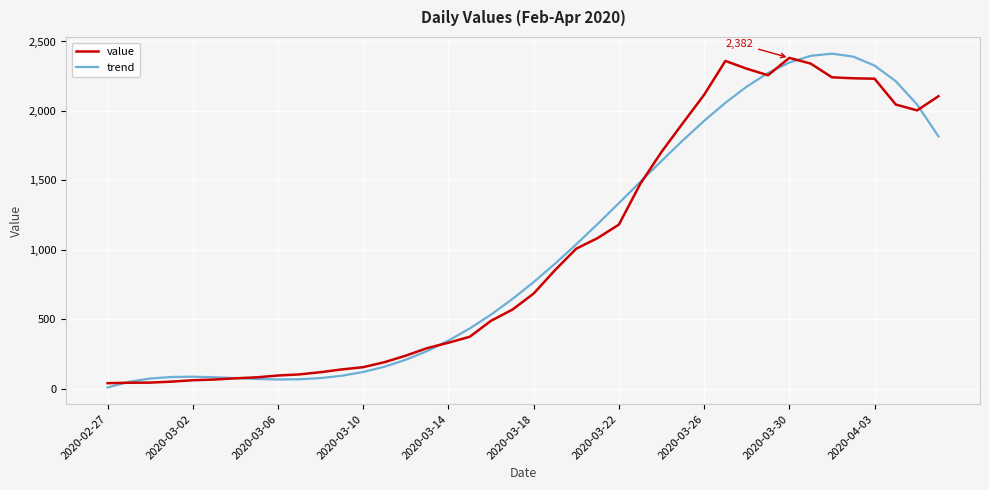

What is the maximum value shown in the chart?

2412.4